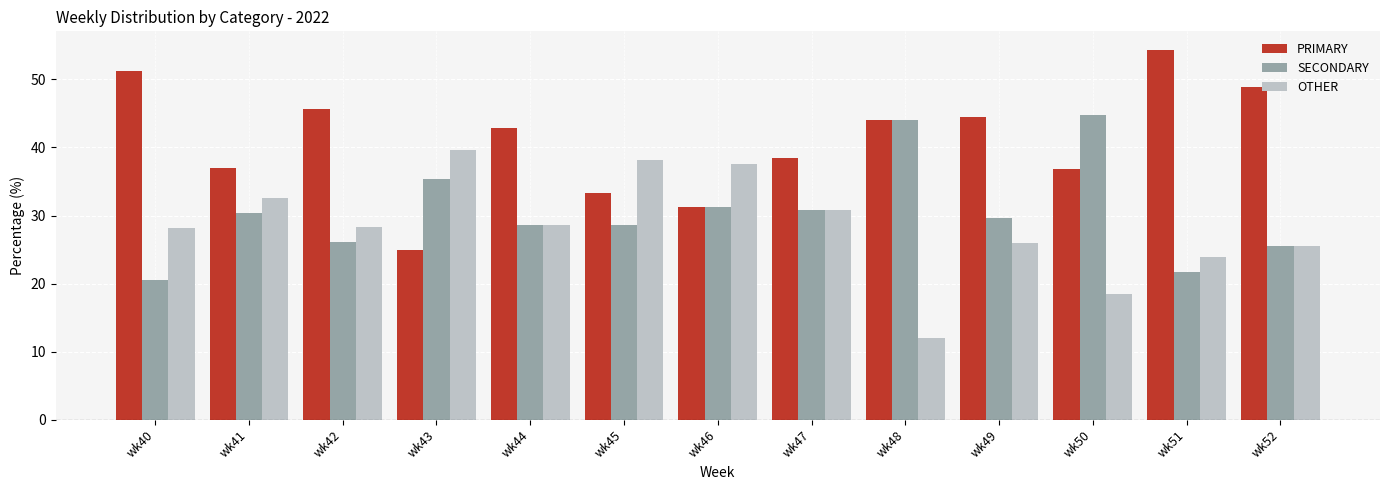

The PRIMARY series shows 9.3 at wk44. True or false?

False